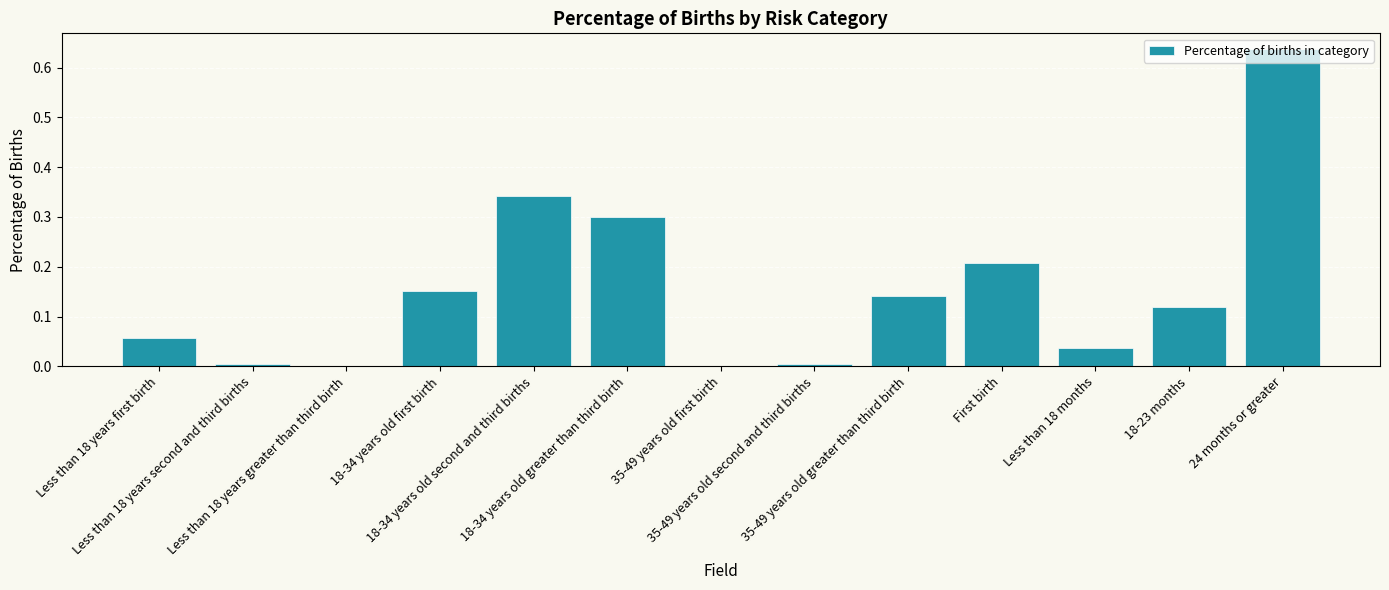

Is it true that the value at 35-49 years old second and third births is 0.0?

True